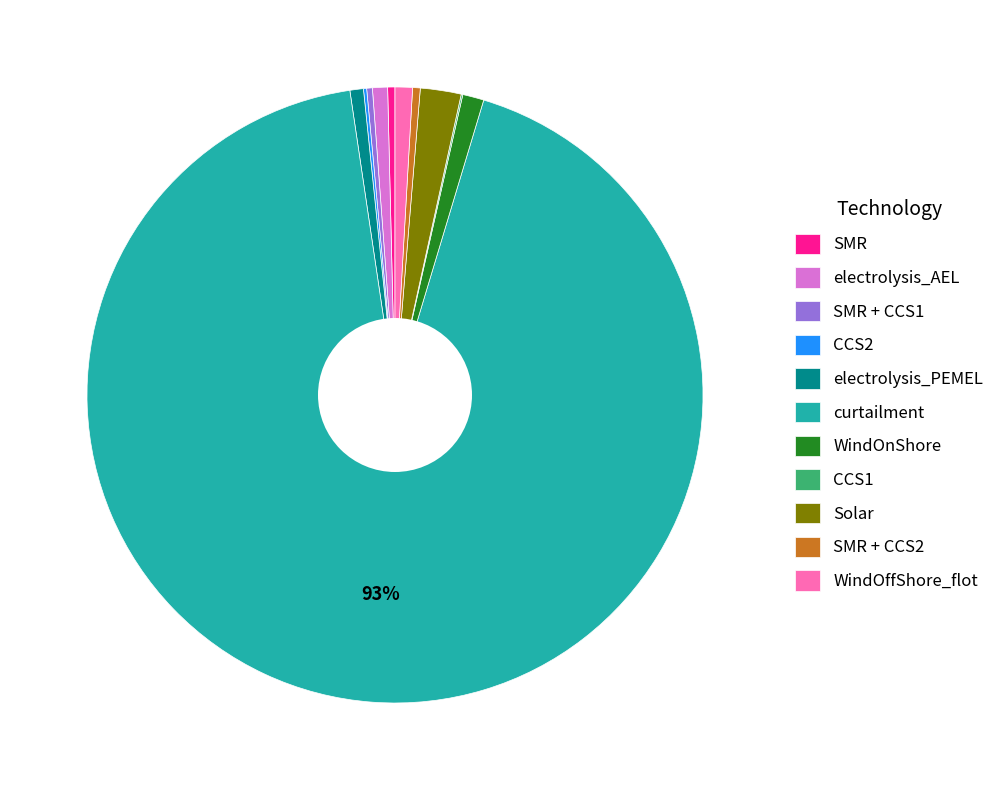

To the nearest percent, what portion does electrolysis_AEL represent?

1%